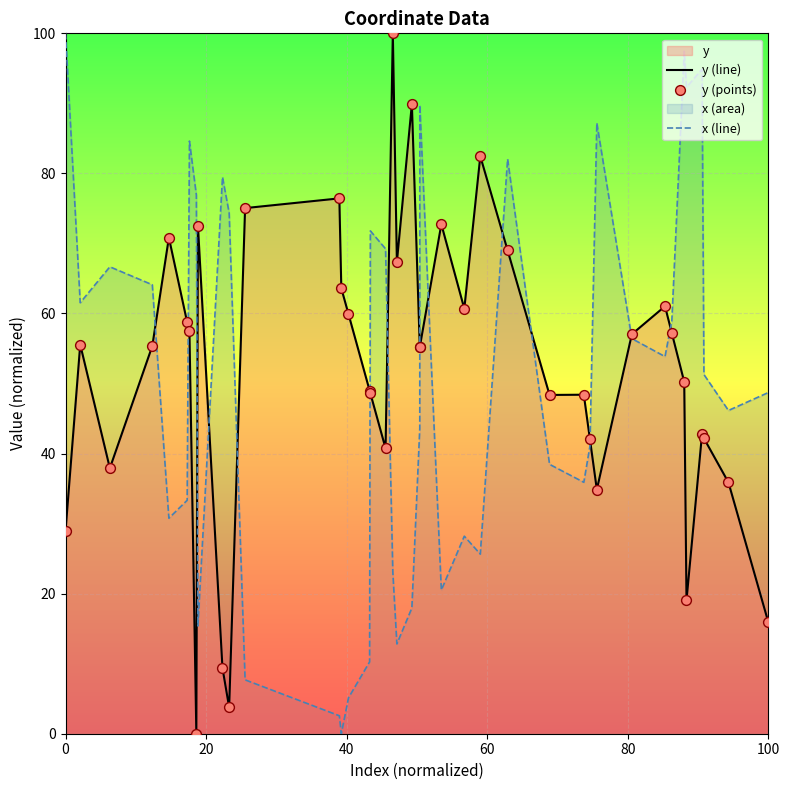

At how many categories does at least one series exceed 64?

24